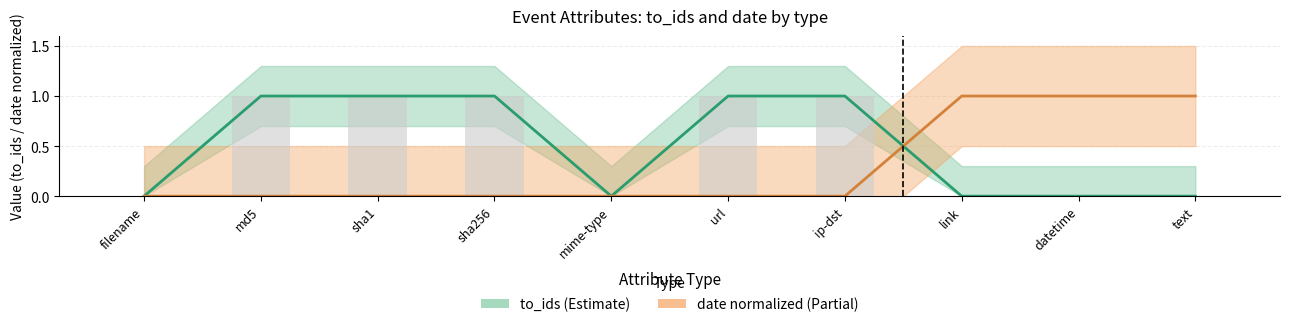

Count the to_ids (Estimate) values in the range 0 to 1.

10